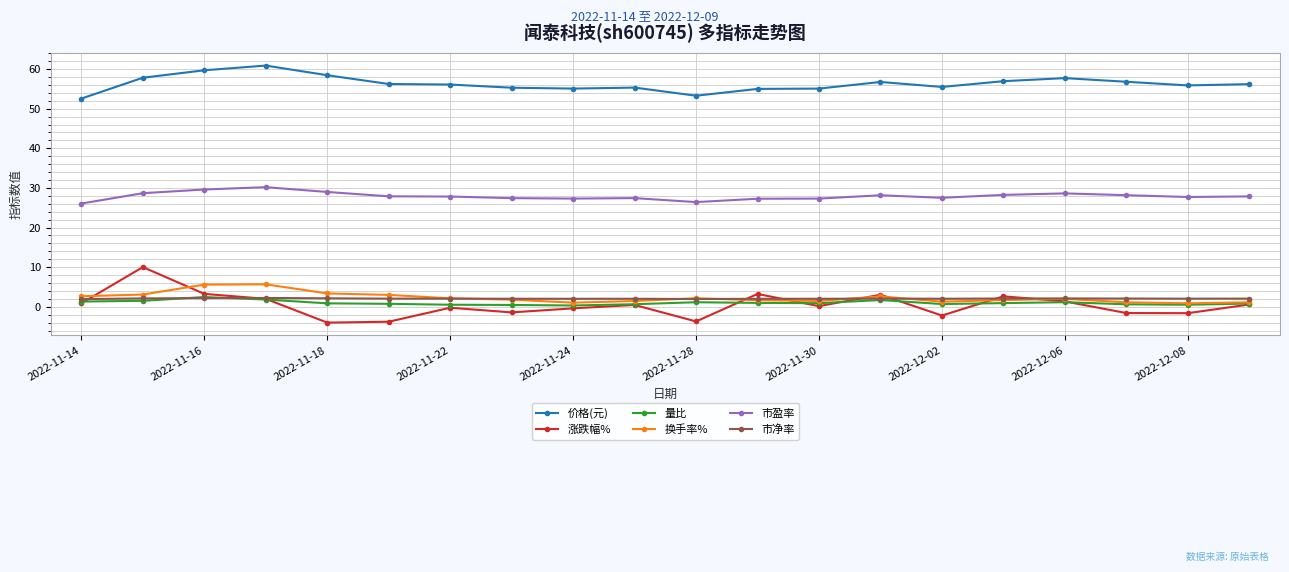

True or false: 市盈率 and 涨跌幅% intersect in this chart.

False